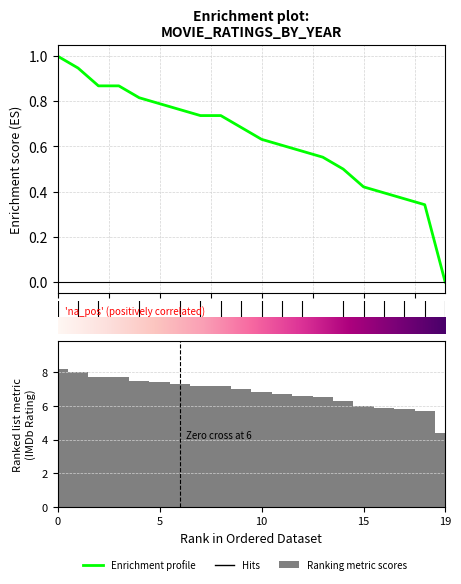

Rank the series by their maximum value, from lowest to highest.

Enrichment profile, Ranking metric scores